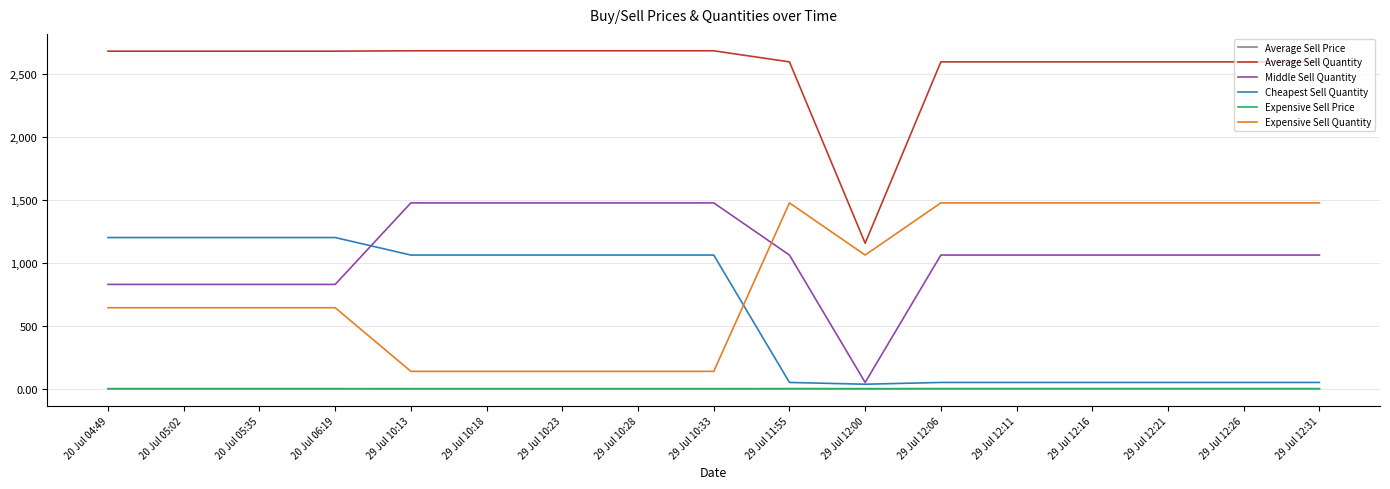

What position from the left is 29 Jul 10:33?

9